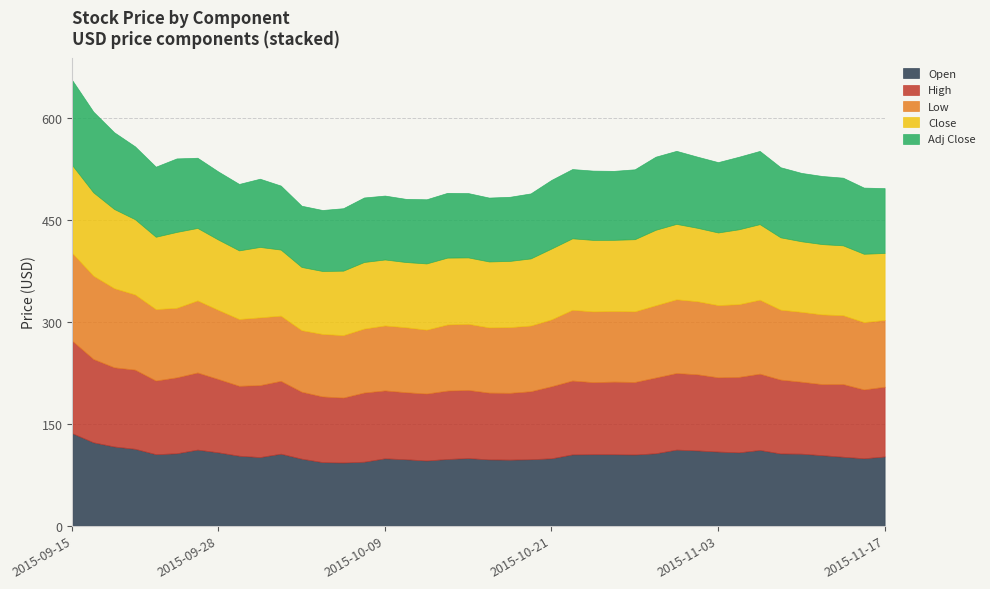

Between 2015-10-09 and 2015-10-30, which series saw the biggest shift?

Close